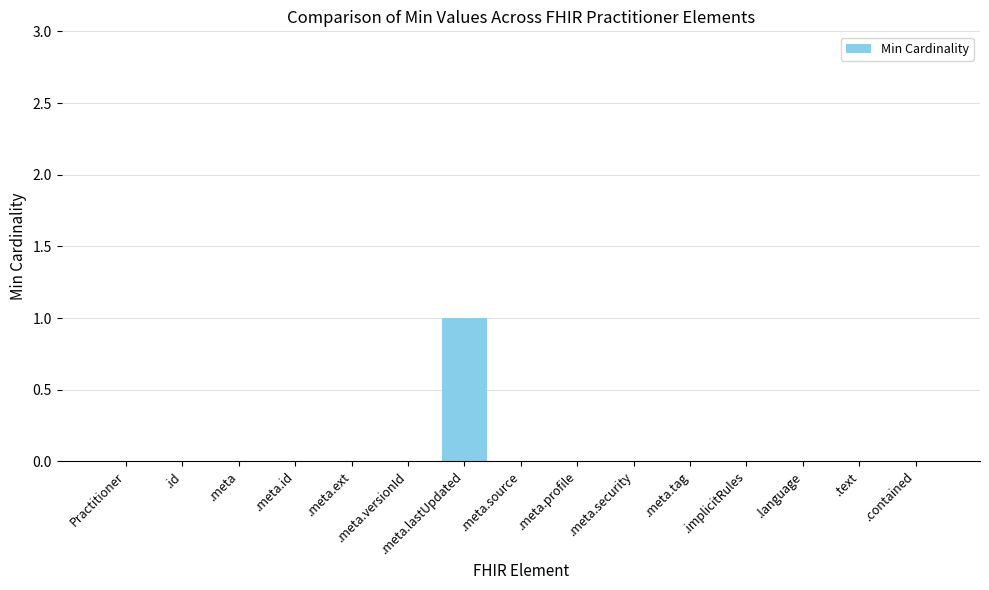

True or false: the data shows 2 at .meta.lastUpdated.

False